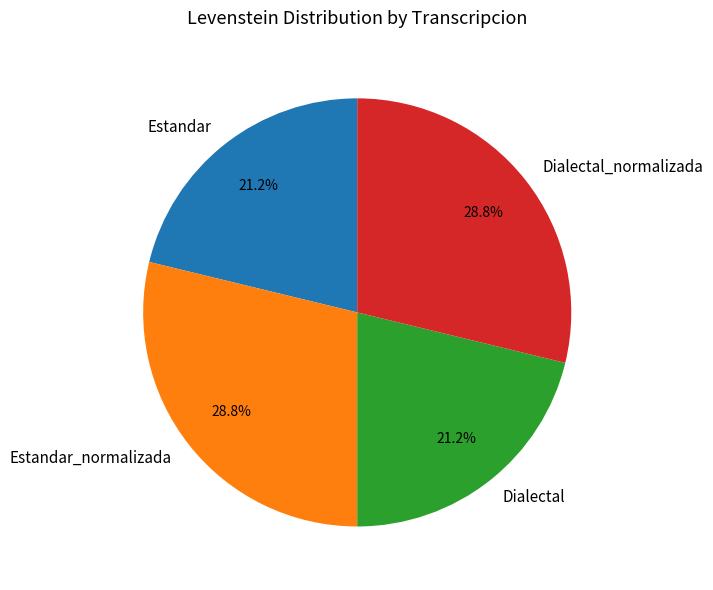

To the nearest percent, what portion does Estandar represent?

21%